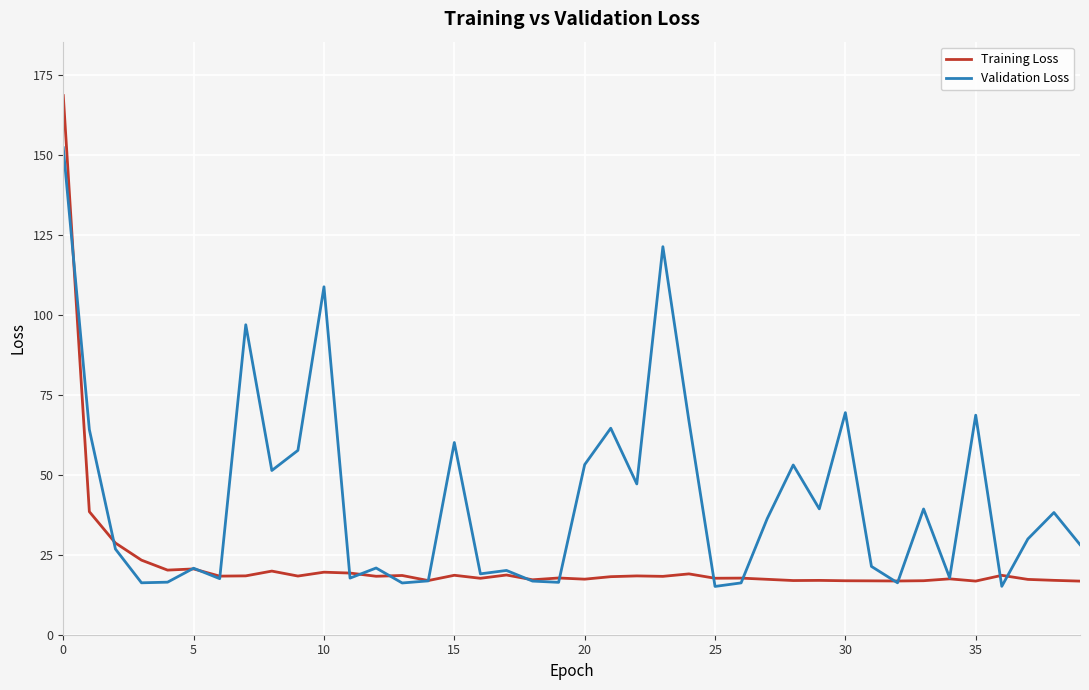

Which series has the largest total across all categories?

Validation Loss